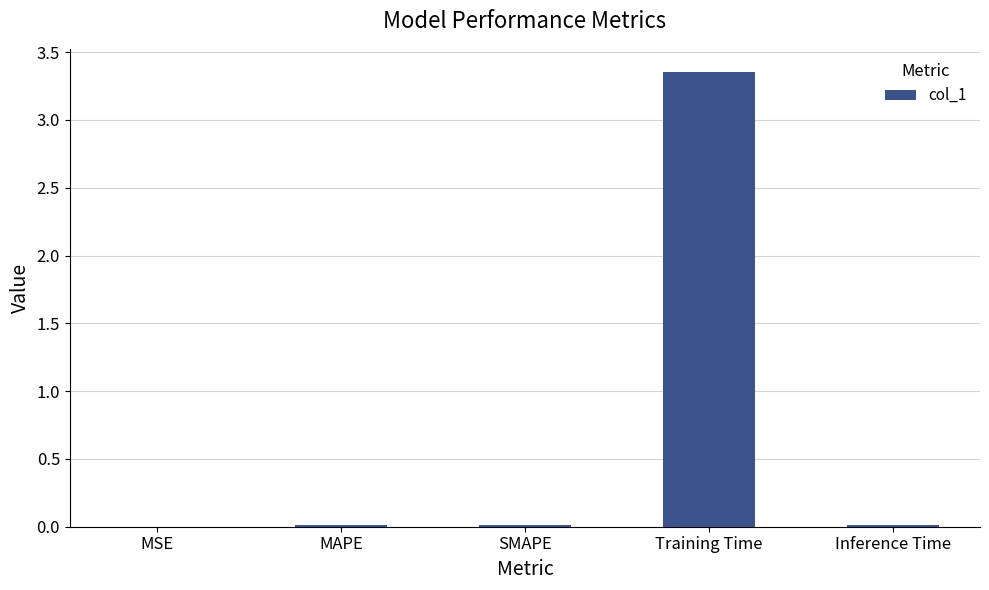

The value at Training Time is 1.3. True or false?

False